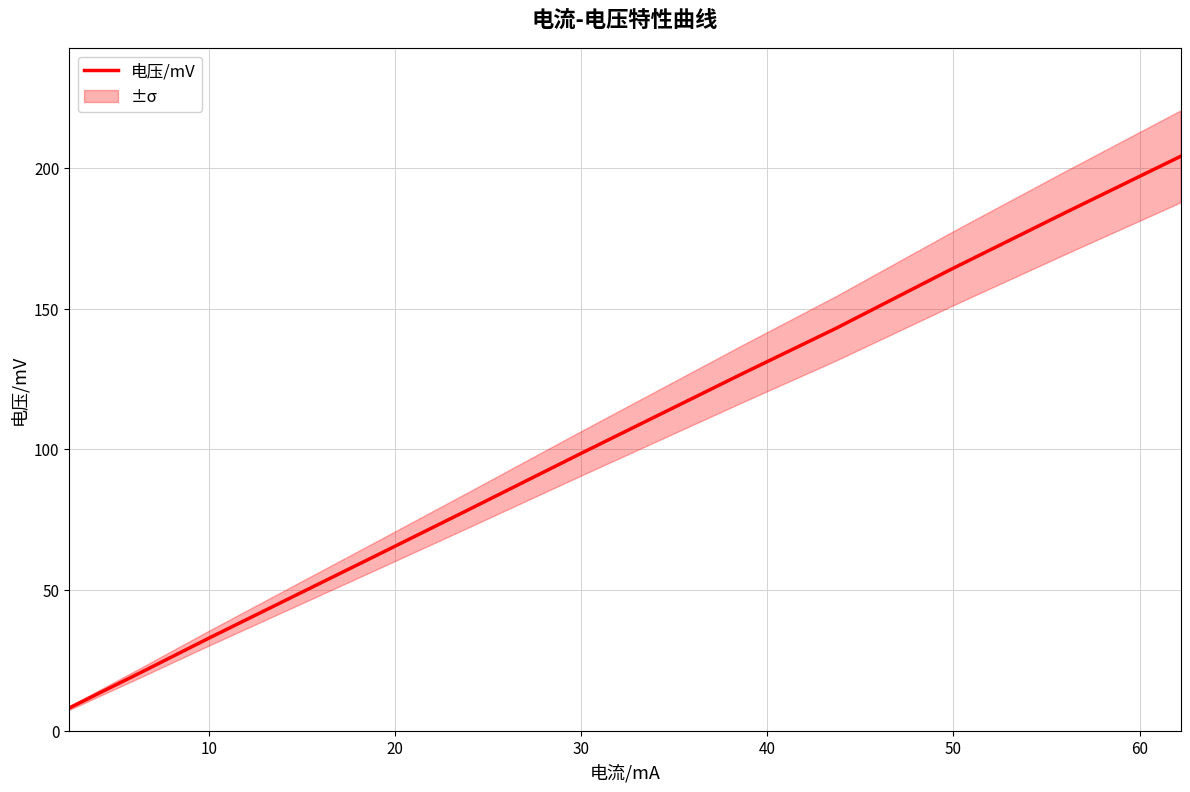

What is the average value?

102.0